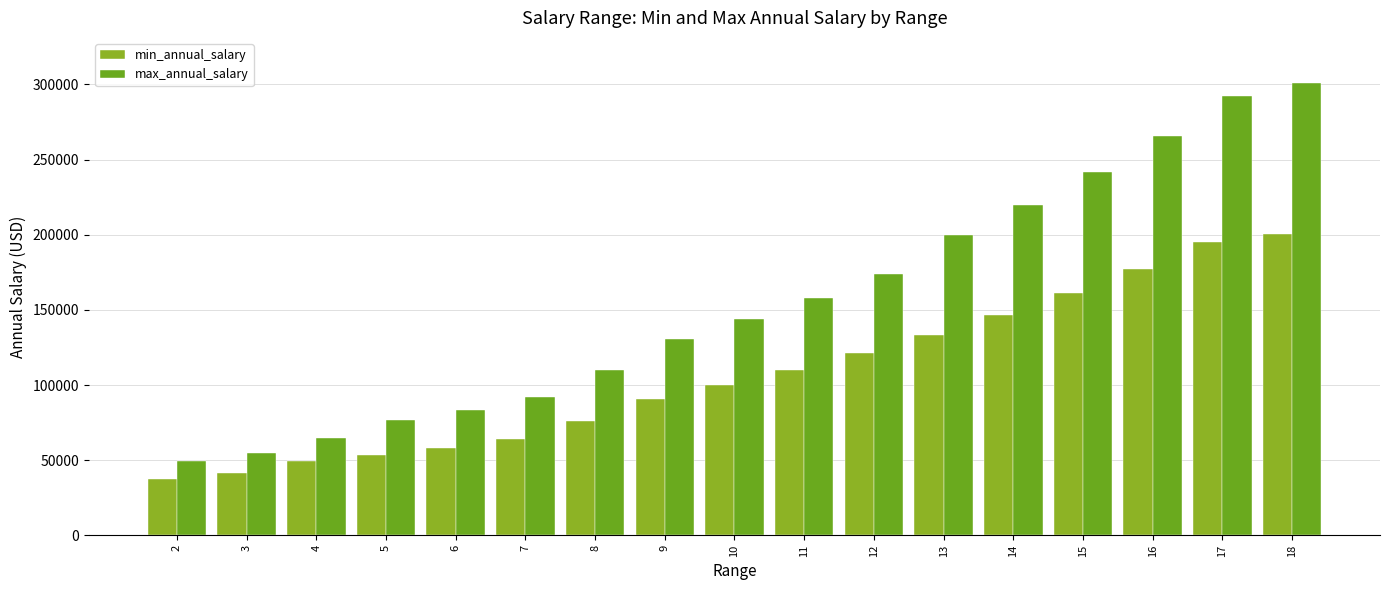

What is the sum of the min_annual_salary values at 14 and 12?

267484